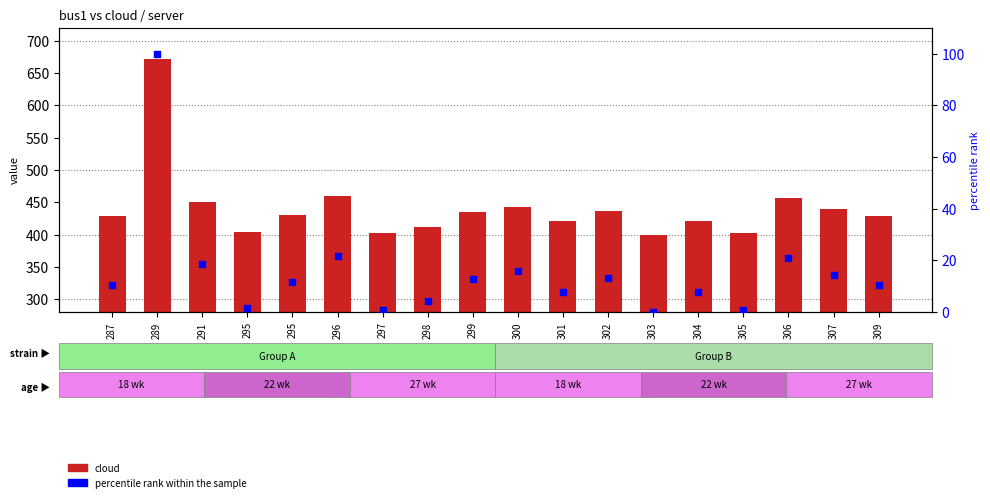

What are all the series names shown in the legend?

cloud, percentile rank within the sample